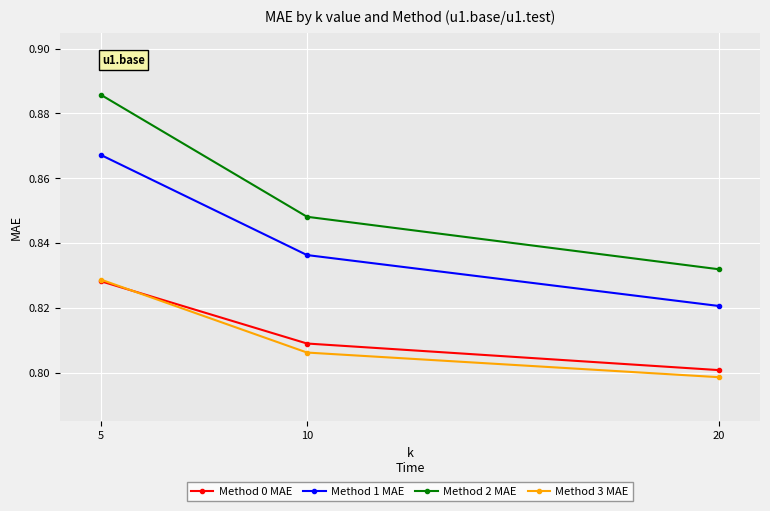

Which category has the highest value in the Method 1 MAE series?

5